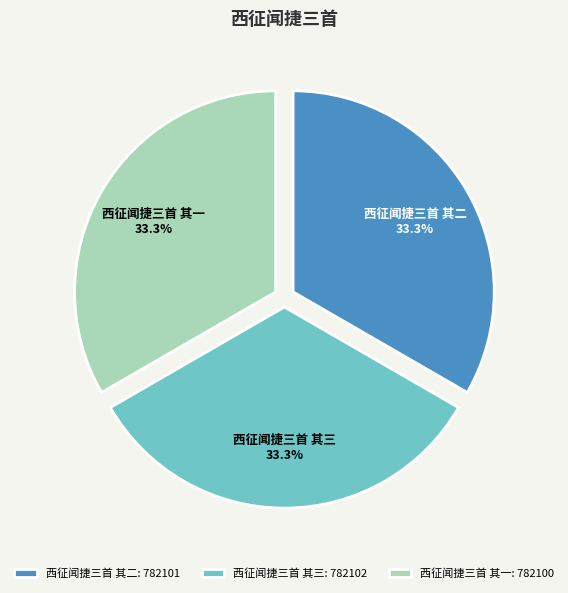

Does any single category account for the majority?

No